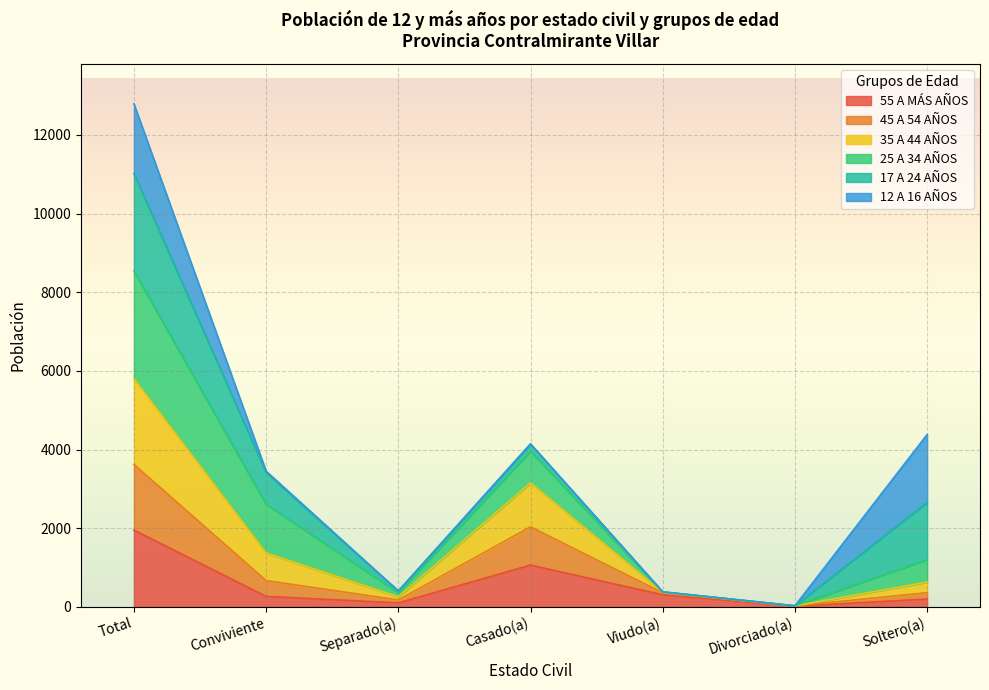

At which category is the sum across all series the highest?

Total